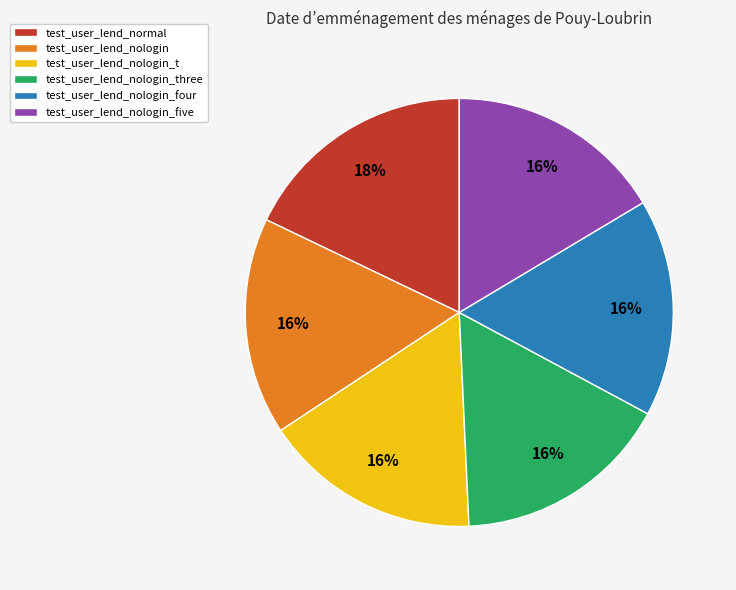

Count the number of slices in the pie.

6